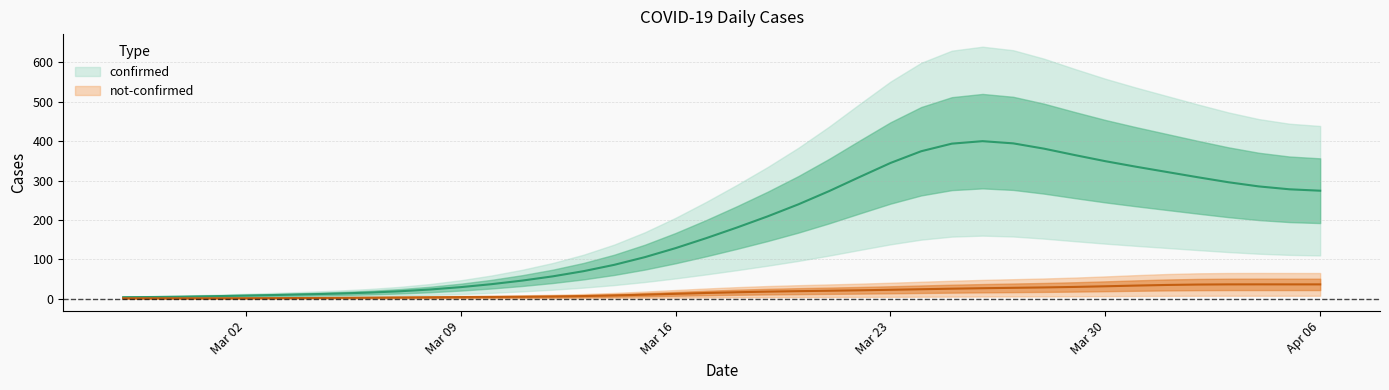

Where is the first local minimum for confirmed?

2